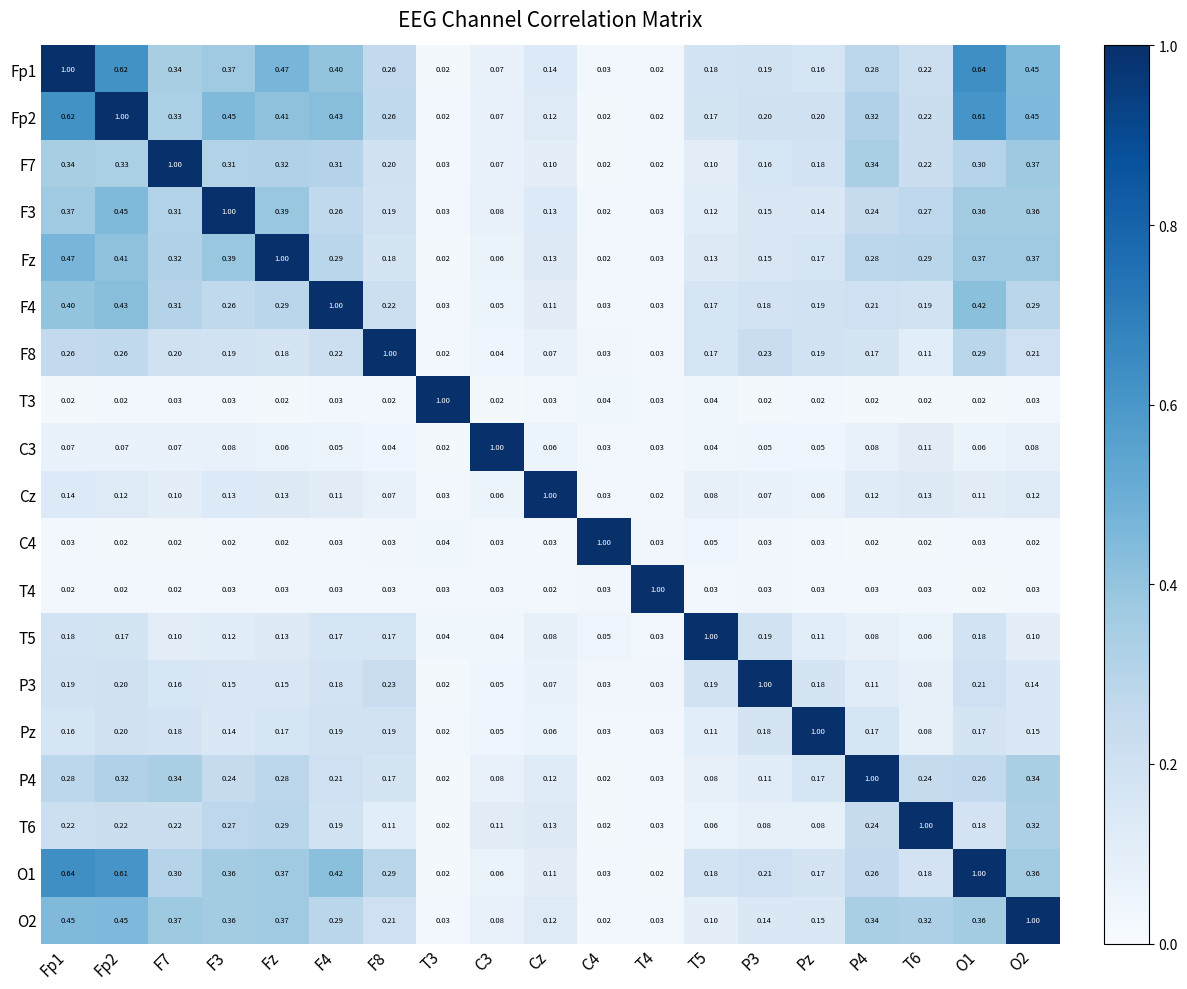

At which label does Cz reach its peak?

Cz